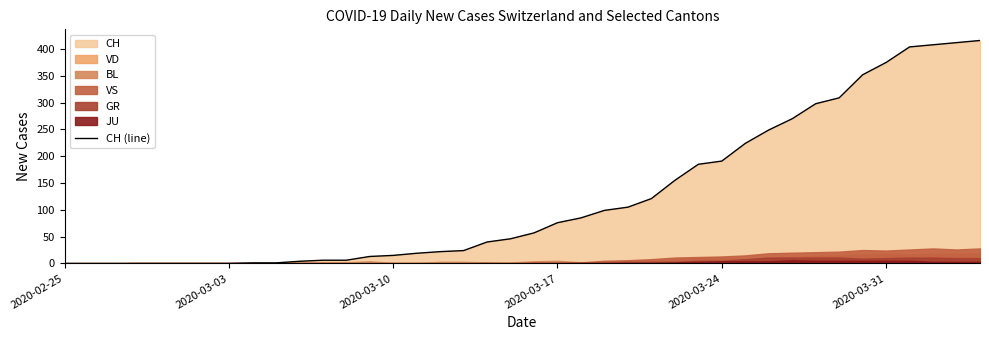

What is the difference between the second highest and second lowest values?

412